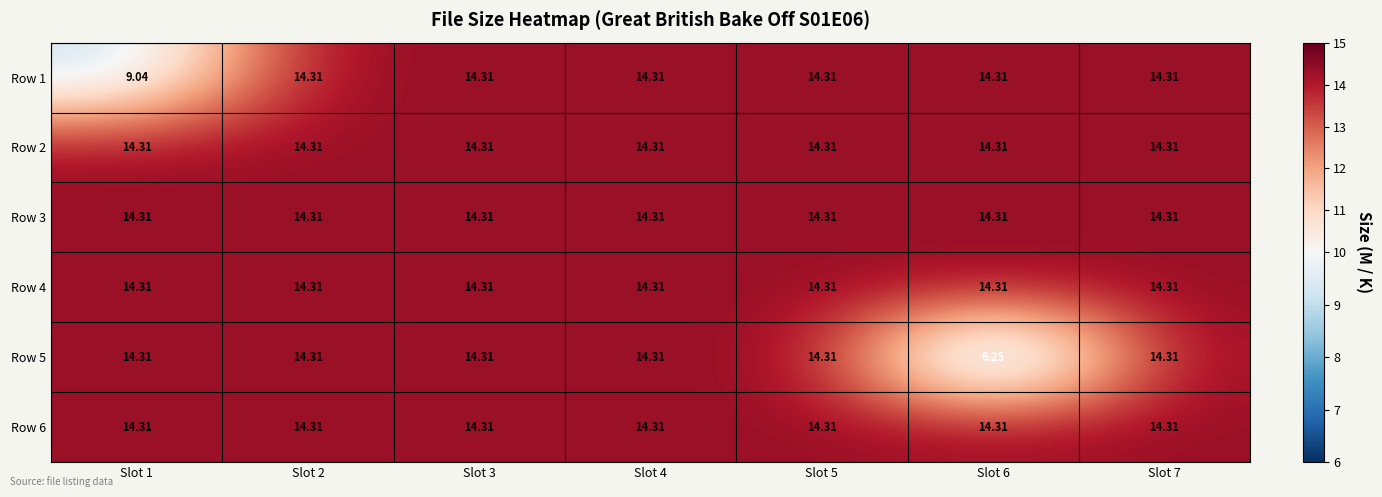

What is the difference between the highest and lowest values at Slot 1?

5.3